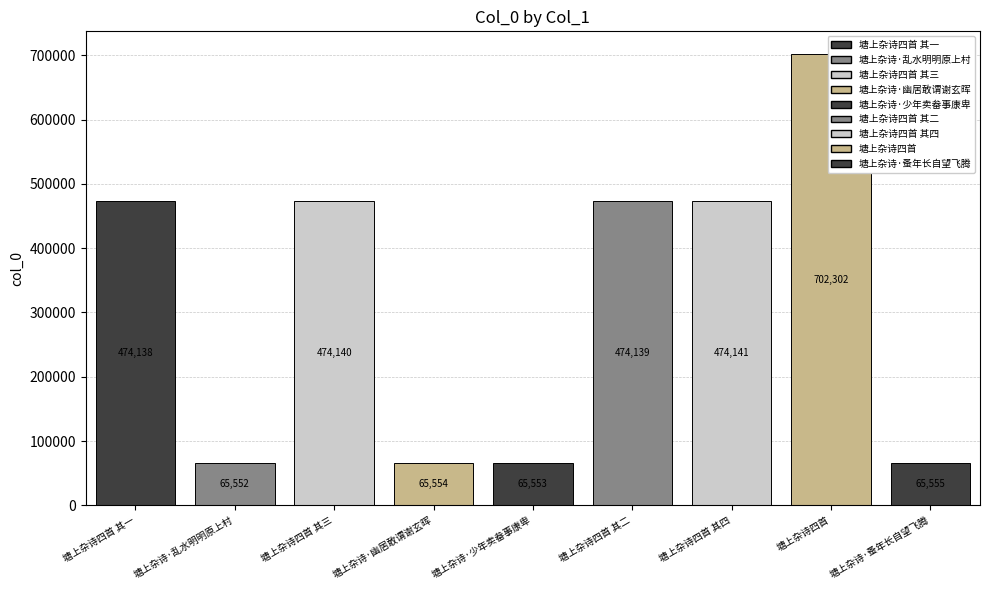

List the labels in order of value, largest first.

塘上杂诗四首, 塘上杂诗四首 其四, 塘上杂诗四首 其三, 塘上杂诗四首 其二, 塘上杂诗四首 其一, 塘上杂诗·蚤年长自望飞腾, 塘上杂诗·幽居敢谓谢玄晖, 塘上杂诗·少年卖畚事康卑, 塘上杂诗·乱水明明原上村